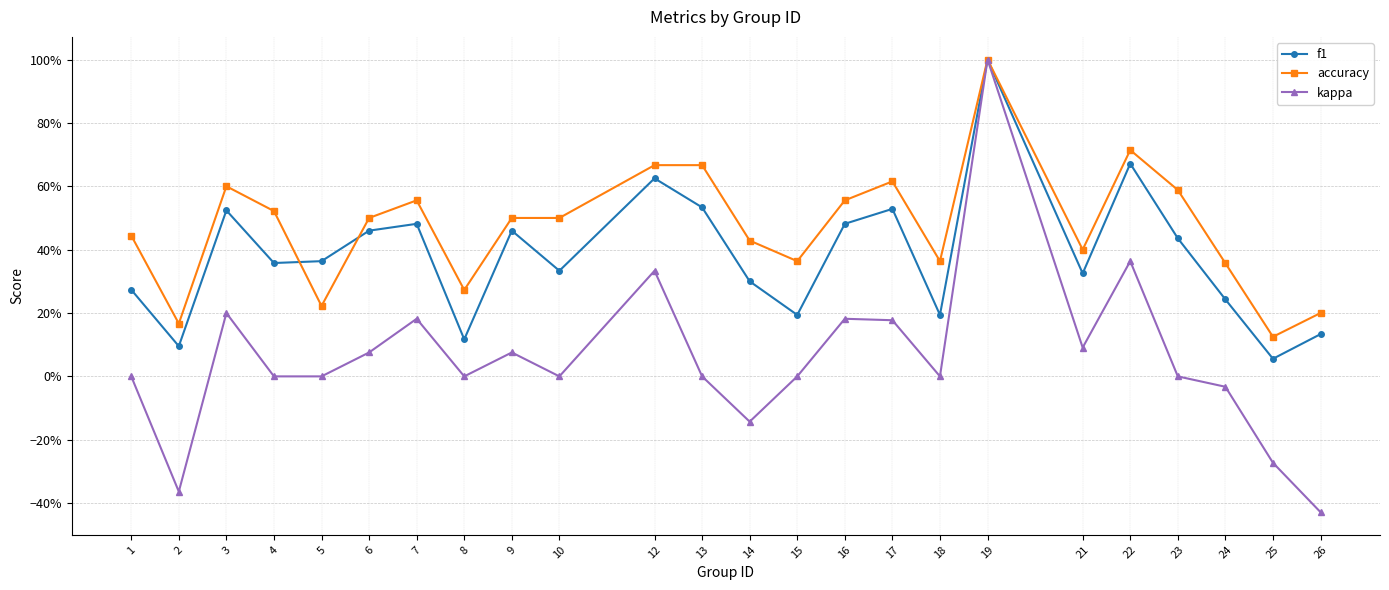

What is the total value across all series at 5?

0.6